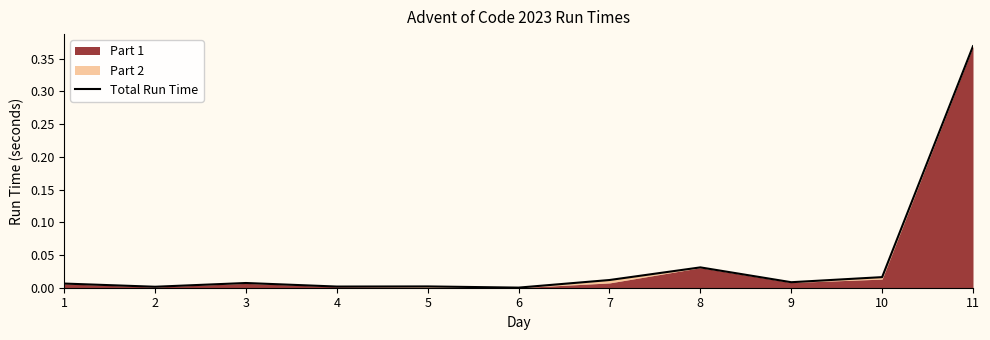

Reading right to left, transcribe all the data shown in this chart.

11=0.4	10=0.0	9=0.0	8=0.0	7=0.0	6=0.0	5=0.0	4=0.0	3=0.0	2=0.0	1=0.0